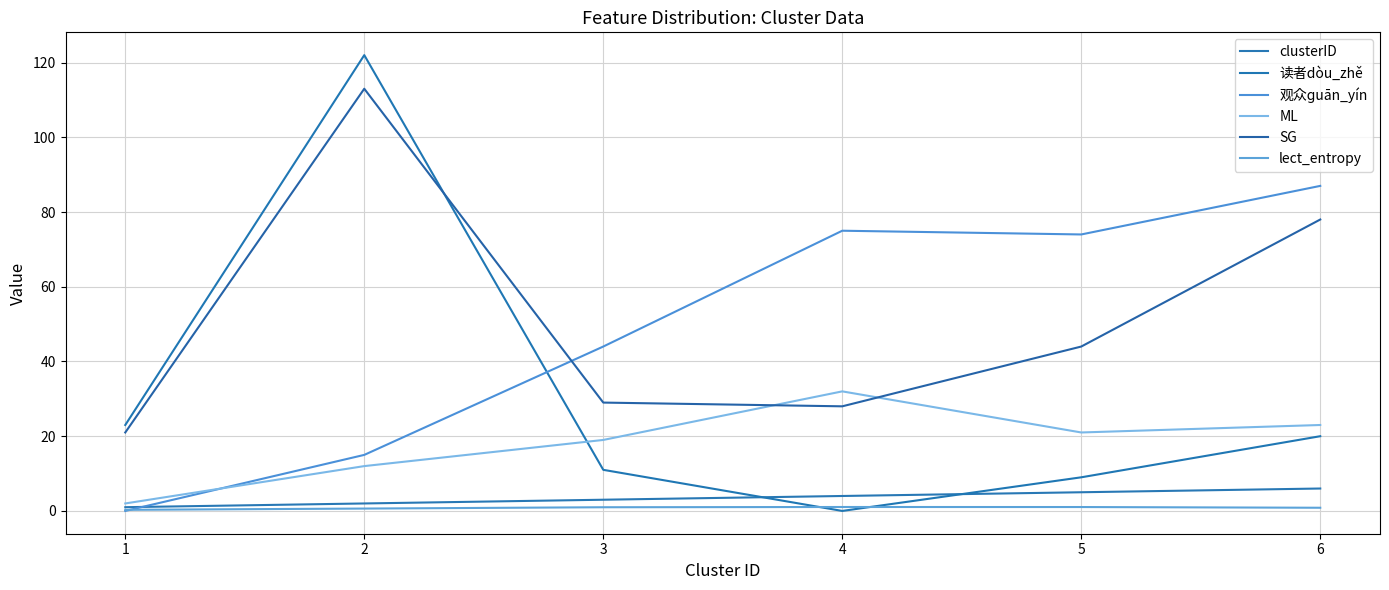

What are all the series names shown in the legend?

clusterID, 读者dòu_zhě, 观众ɡuān_yín, ML, SG, lect_entropy